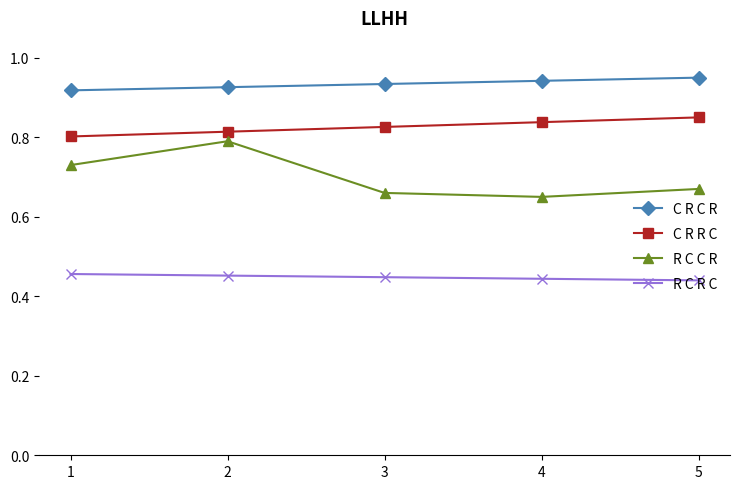

True or false: R C R C and C R C R intersect in this chart.

False